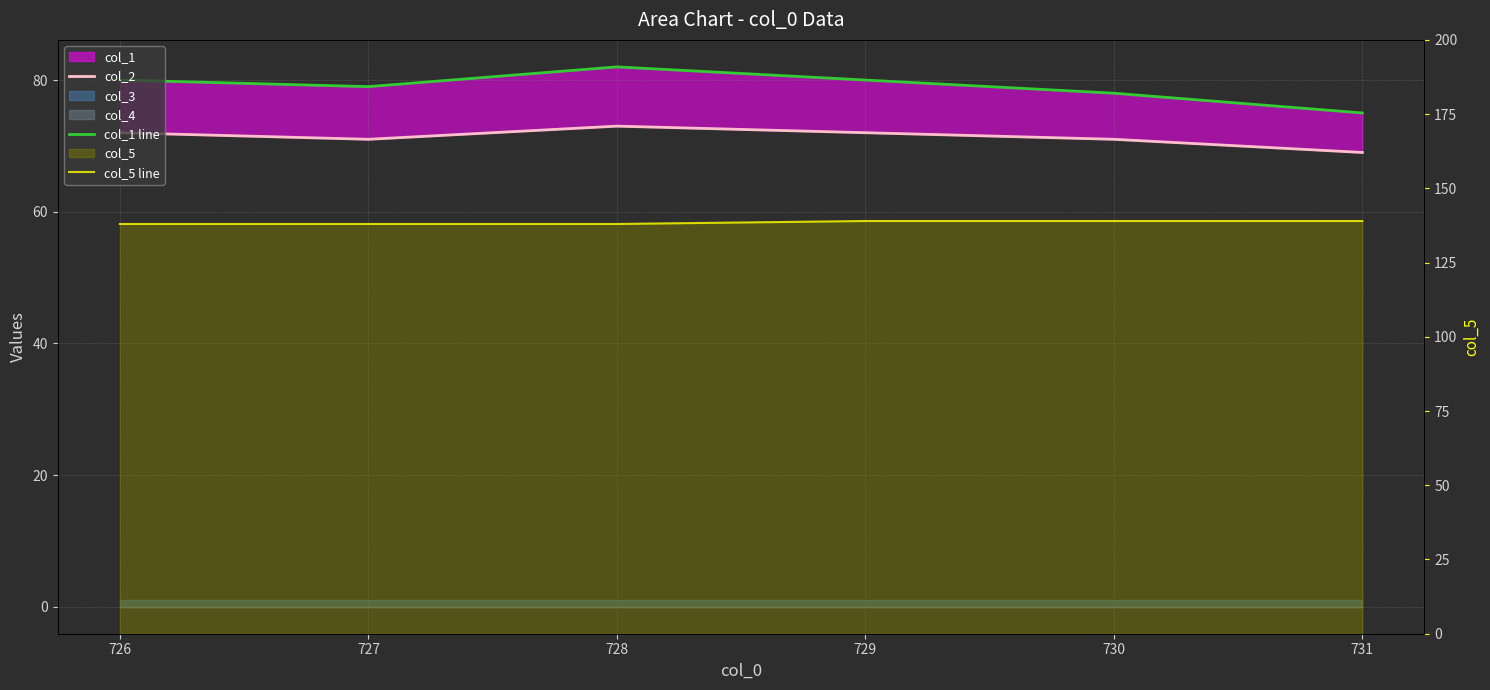

The col_5 line series shows 216 at 726. True or false?

False